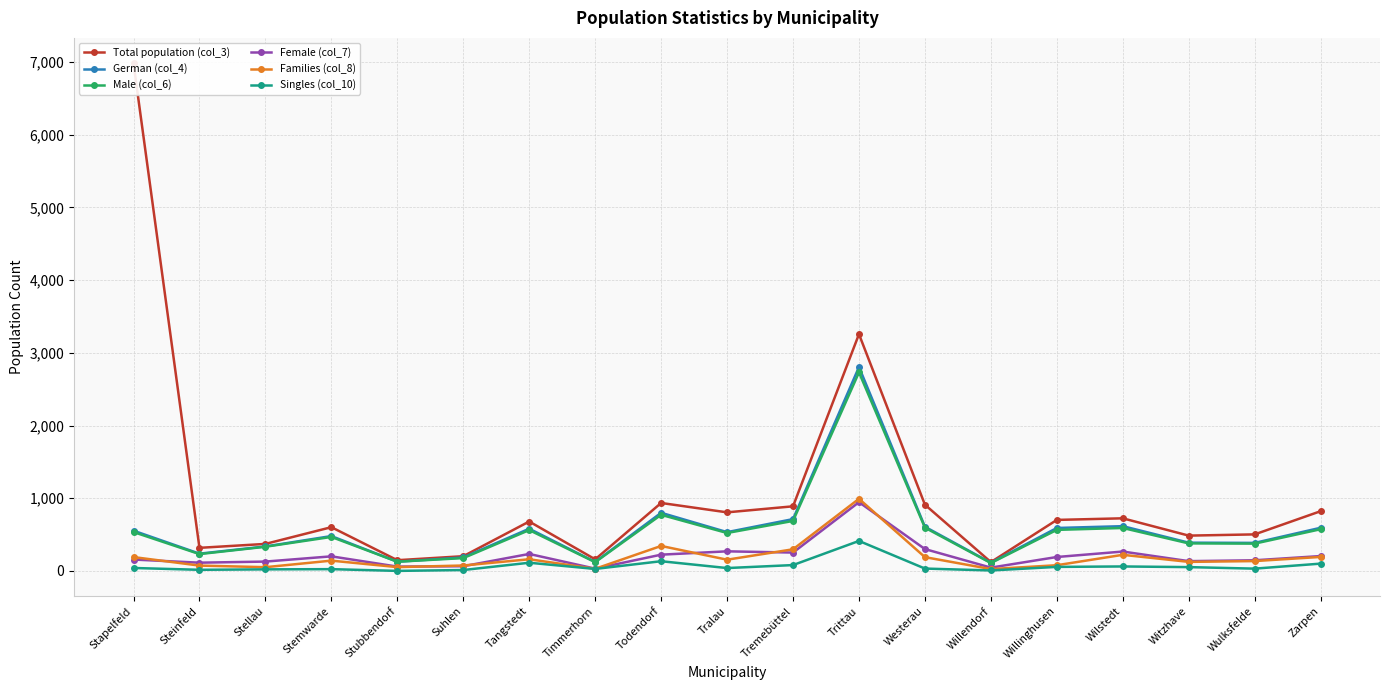

List the series in order of their peak value, highest first.

Total population (col_3), German (col_4), Male (col_6), Families (col_8), Female (col_7), Singles (col_10)